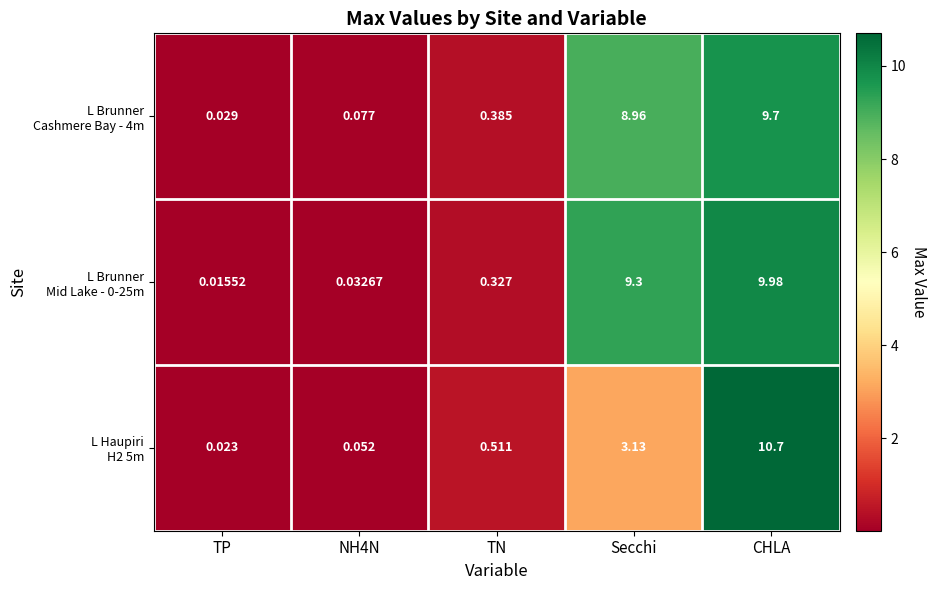

At which category is the sum across all series the highest?

CHLA